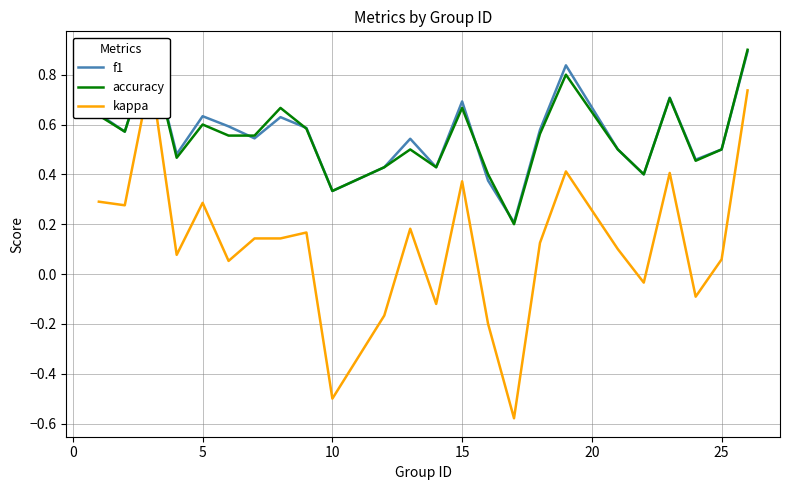

Does the chart display data point markers on the line(s)?

No